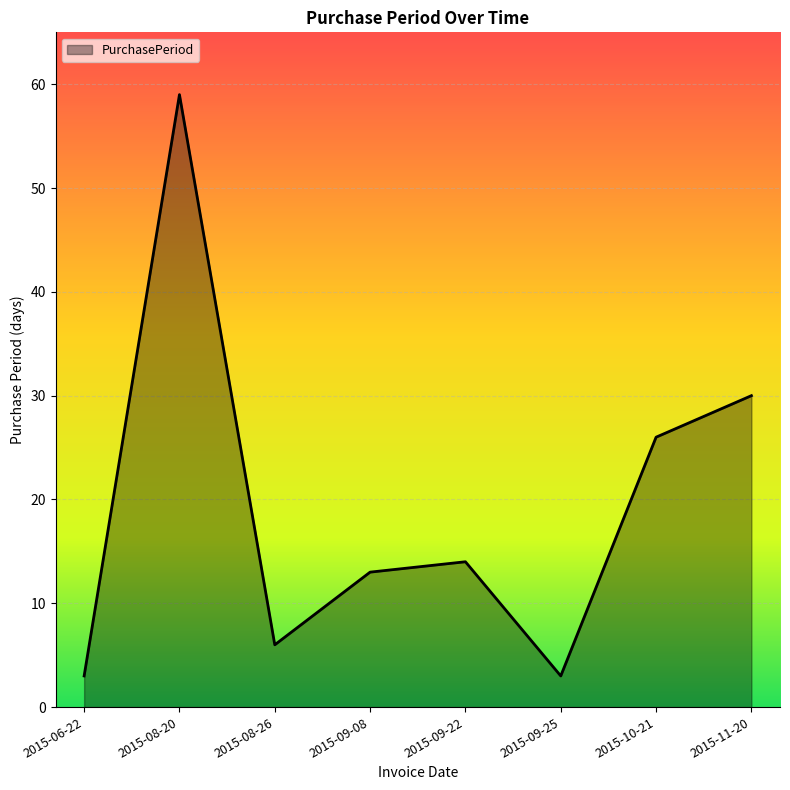

What position from the left is 2015-08-20?

2